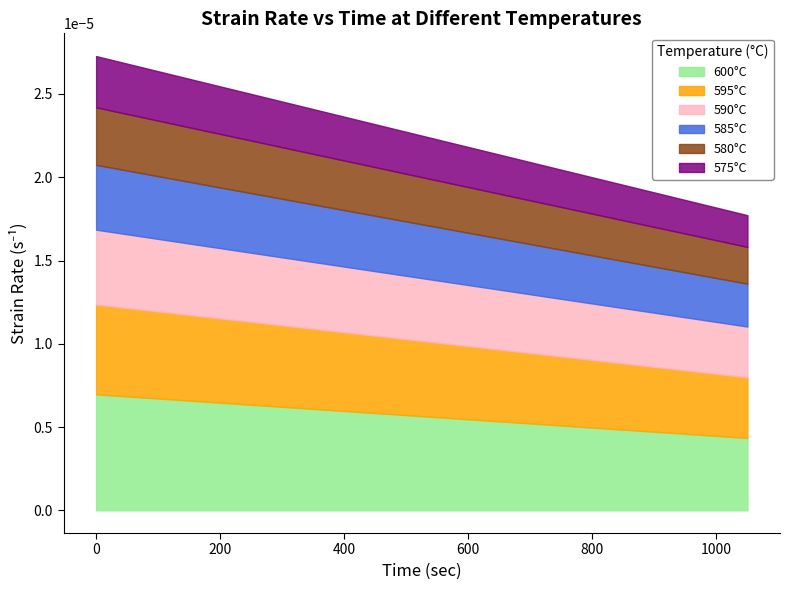

List the labels in order of 590 value, largest first.

0, 75, 150.000031, 225.000031, 300.000031, 375.000031, 450.000031, 525.000031, 600.000031, 675.000092, 750.000092, 824.999969, 900.000092, 974.999969, 1050.000092